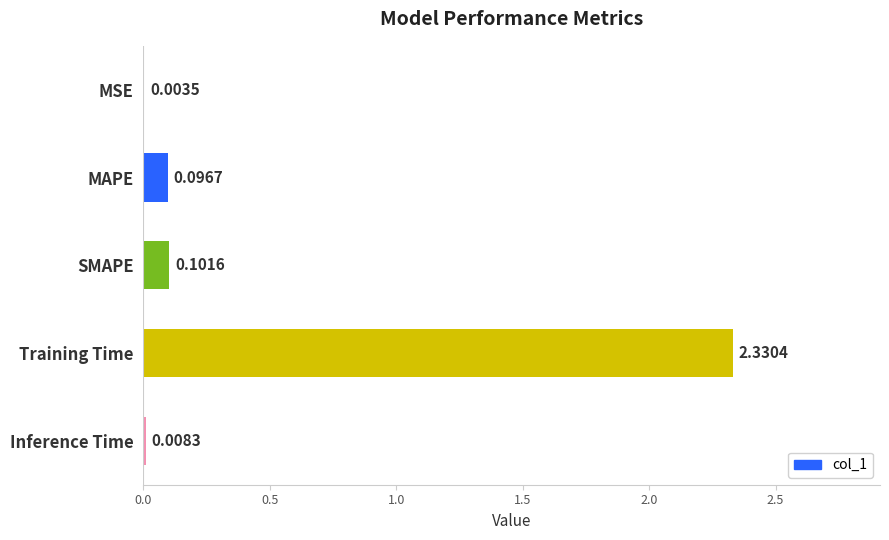

What is the sum of the values at SMAPE and Training Time?

2.4